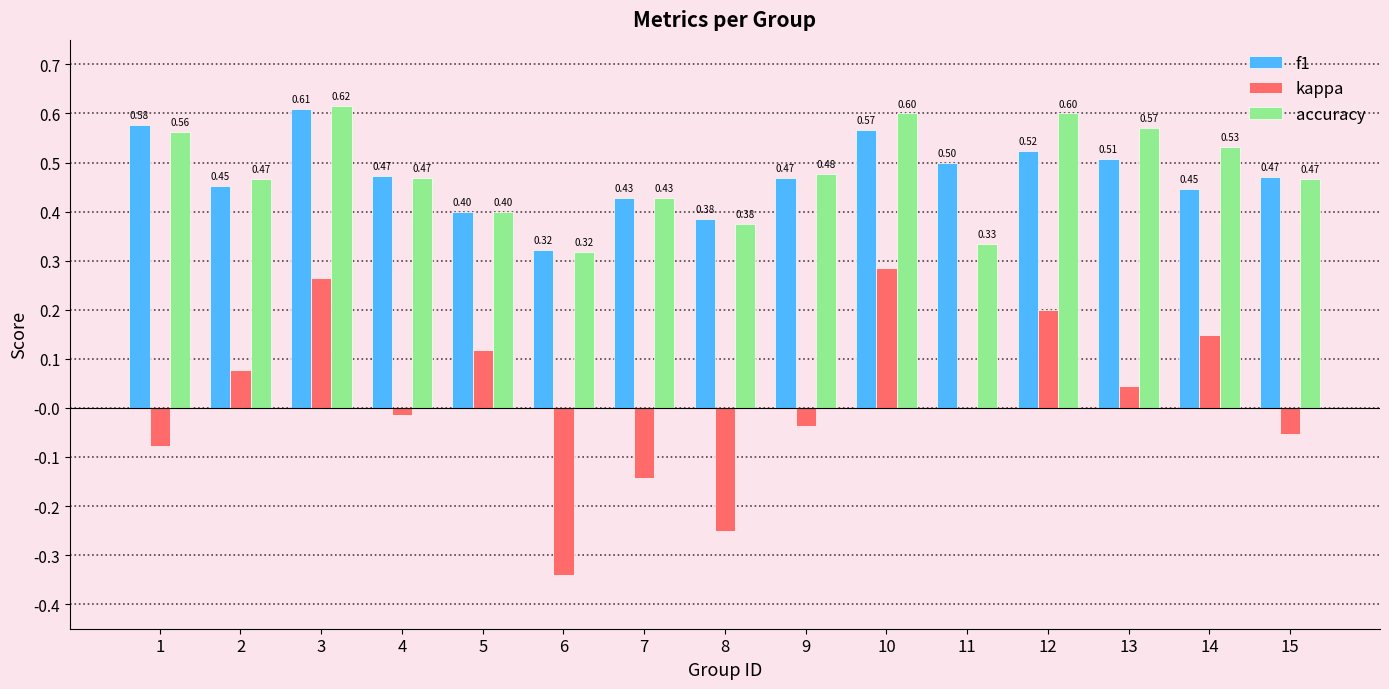

How many groups of bars are there?

15